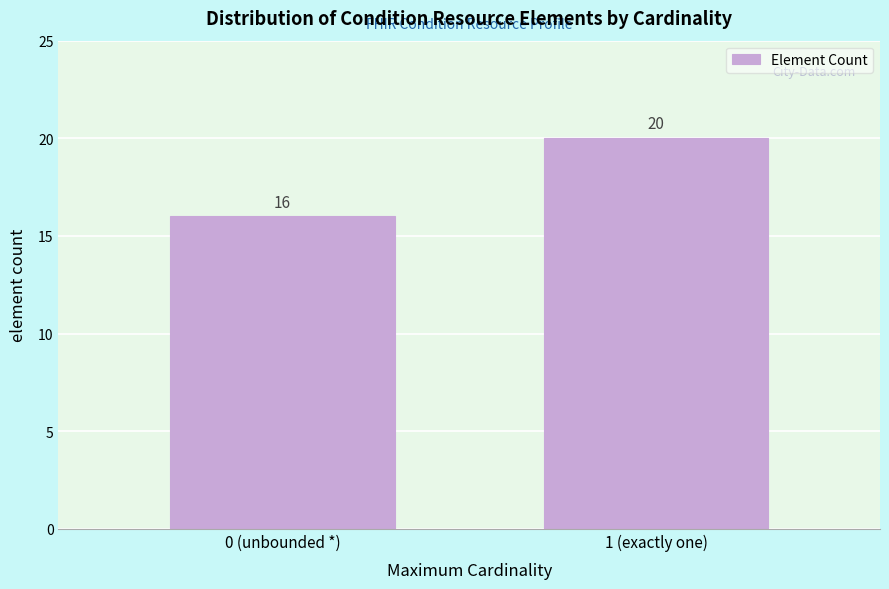

Reading left to right, what are all the values shown in this chart?

0 (unbounded *)=16	1 (exactly one)=20